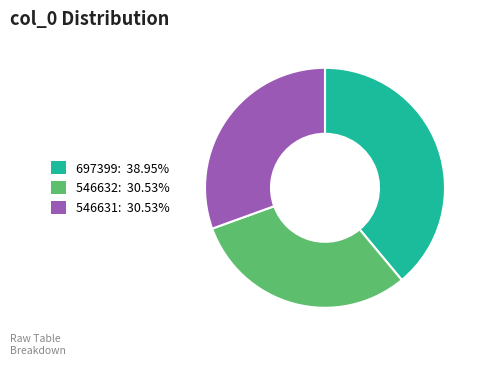

Does any single category account for the majority?

No